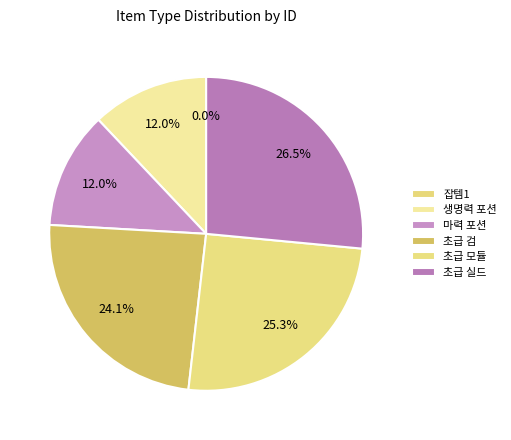

Is there any slice that represents more than half of the pie?

No